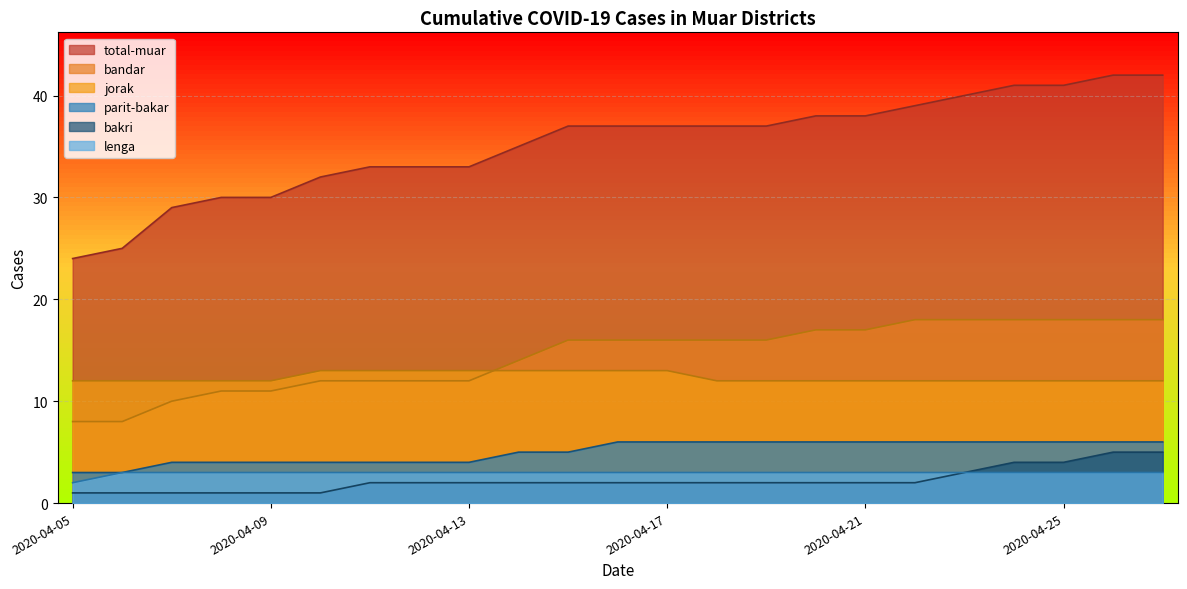

True or false: lenga and parit-bakar cross at least once.

False